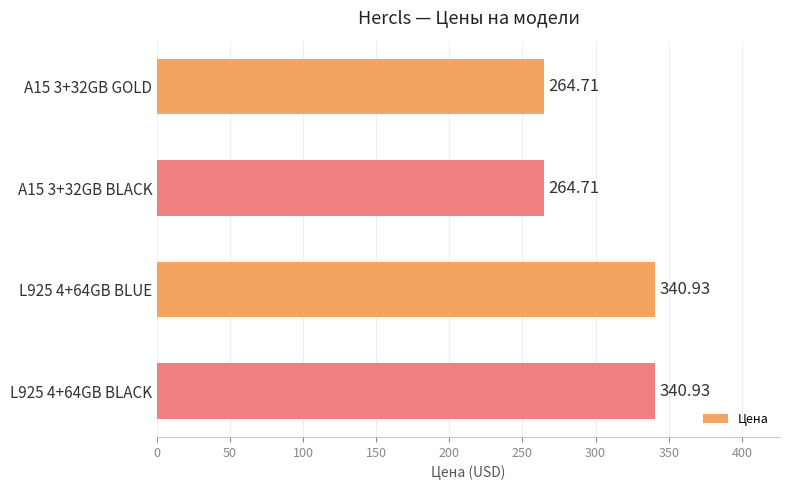

What is the change in value from A15 3+32GB GOLD to L925 4+64GB BLACK?

+76.2